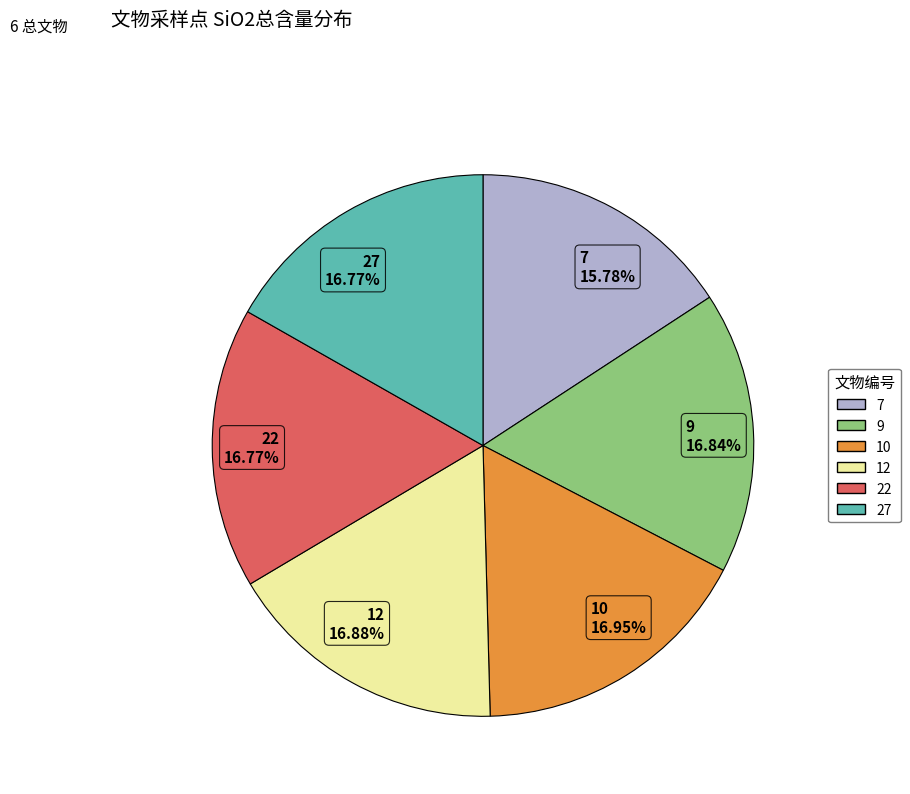

What percentage is NOT represented by 7?

84.2%